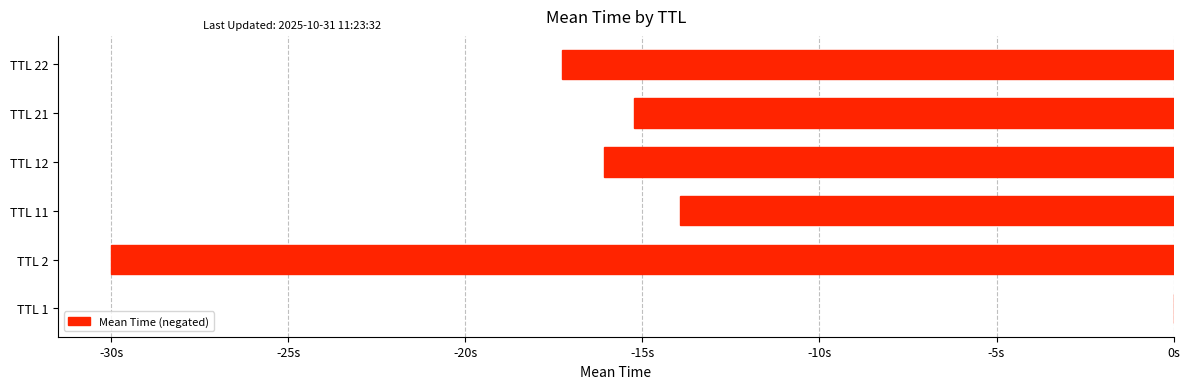

Are the bars horizontal?

Yes